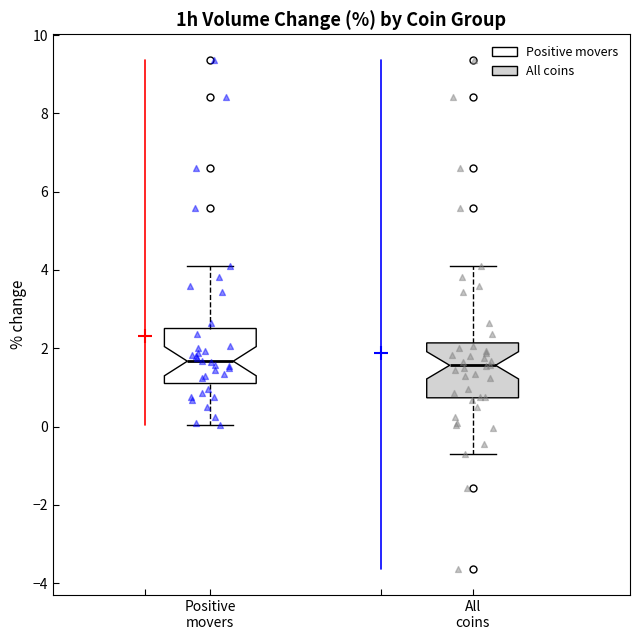

Reading left to right, read every box against the y-axis: the position of its median line, the range the box covers, and the ends of its whiskers. The values are not printed on the chart, so give them approximately, as read against the axis.

Positive movers: median 1.6, box 1.2 to 2.6, whiskers 0.0 to 4.2
All coins: median 1.6, box 0.8 to 2.2, whiskers -0.6 to 4.2